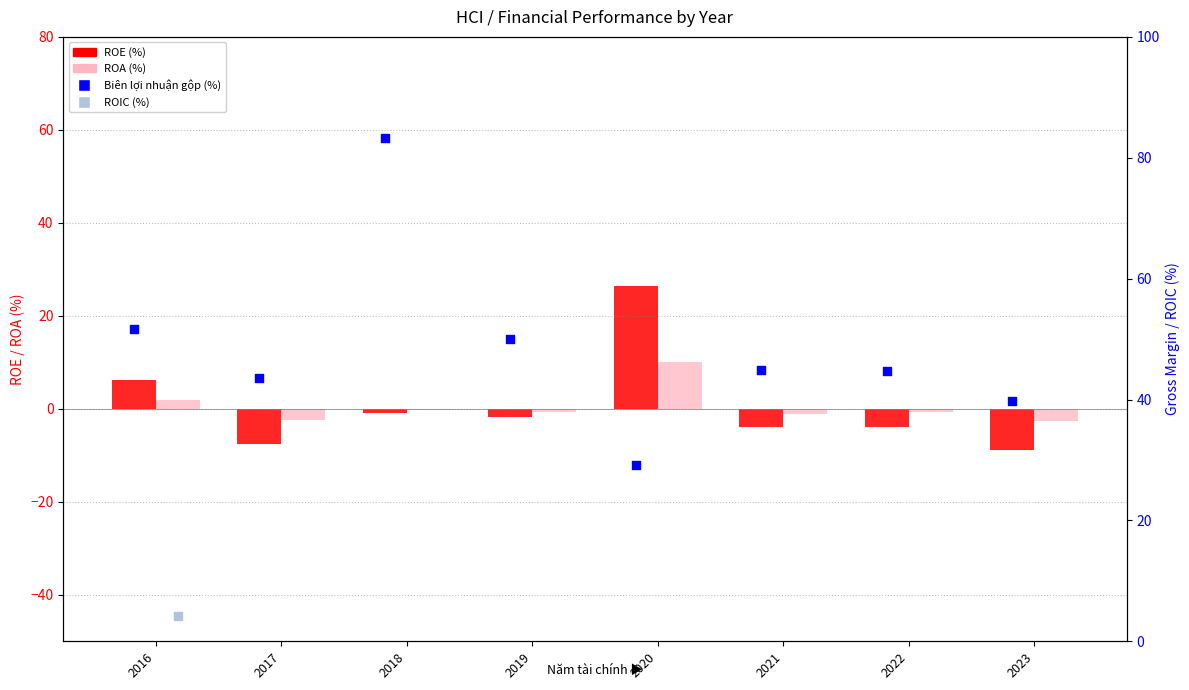

At which category is the sum across all series the highest?

2018